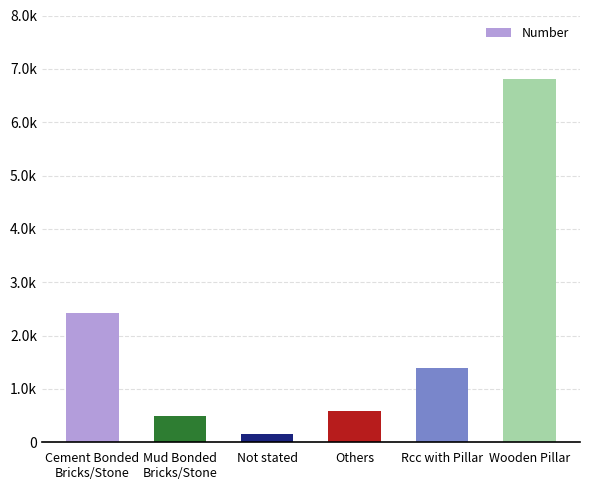

Reading left to right, extract all data points from this chart.

2421	498	154	593	1385	6802